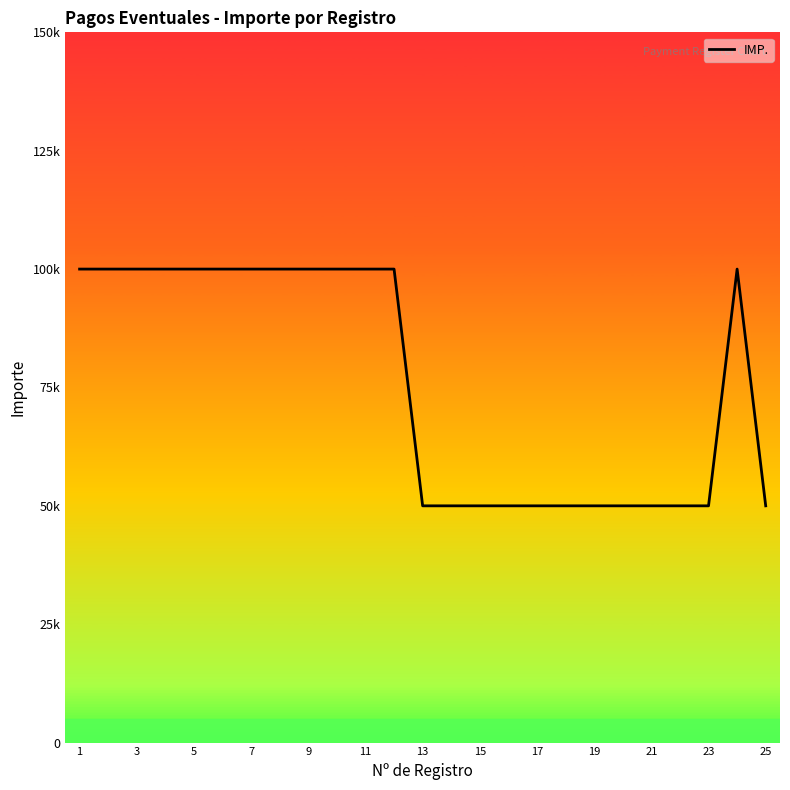

What is the difference between the maximum and minimum values?

50000